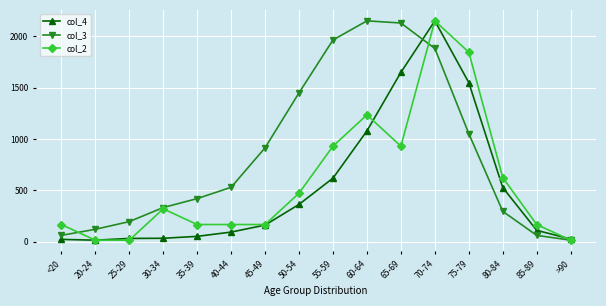

What is the spread (max minus min) of values at 60-64?

1071.9